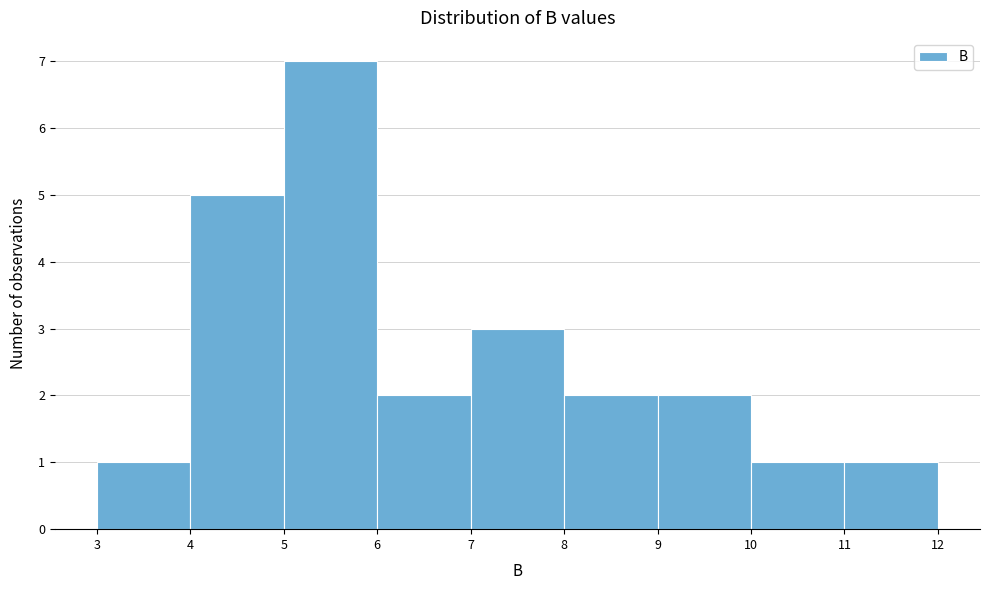

What is the height of the bar covering 7 to 8 on the x-axis? The values are not printed on the chart, so give them approximately, as read against the axis.

3